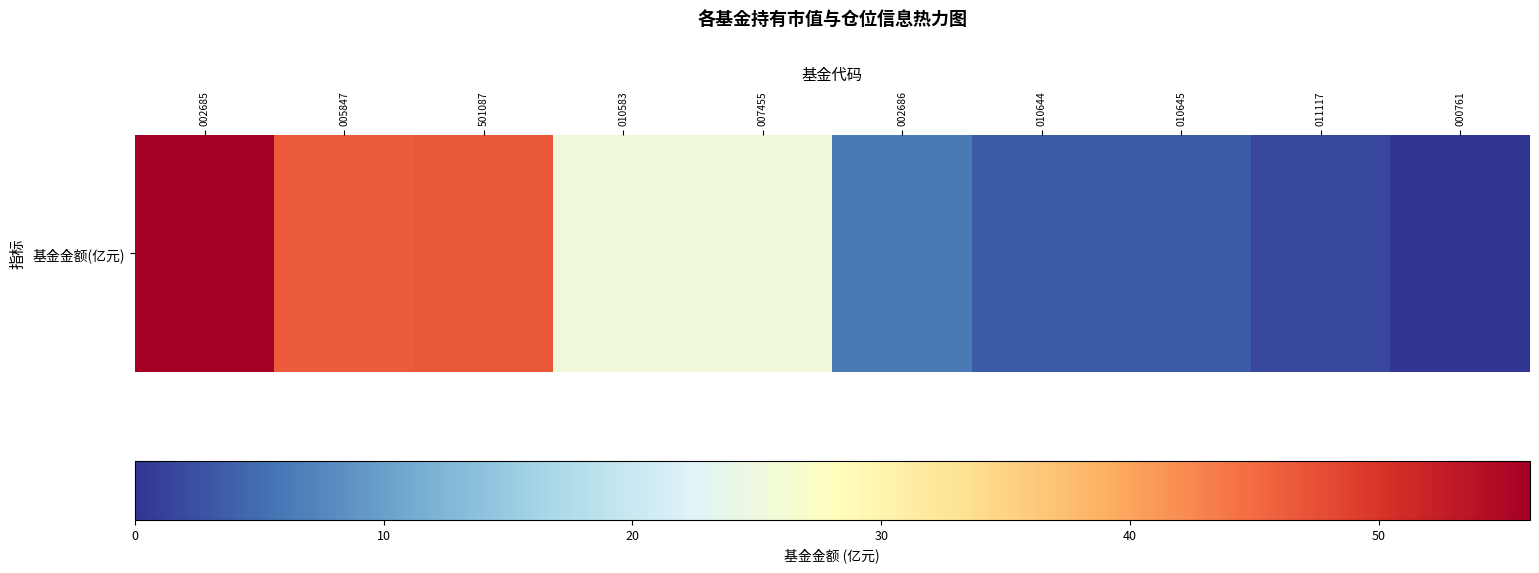

Which label corresponds to the smallest value in the chart?

000761